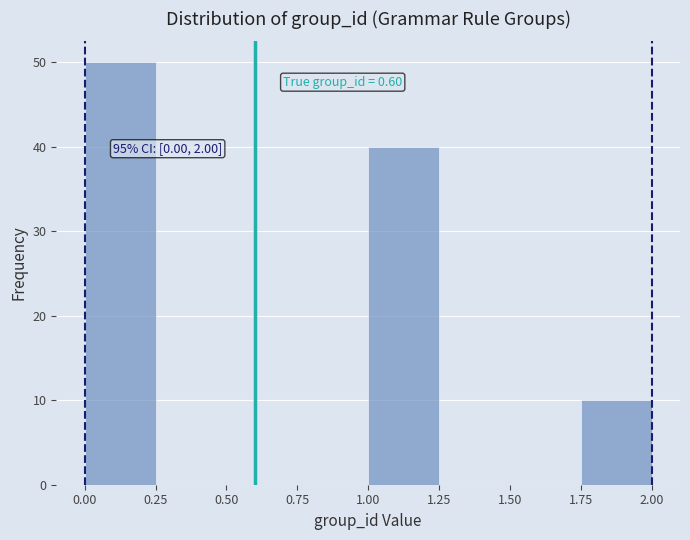

Over which range of the x-axis is the bar tallest?

0.00 to 0.25